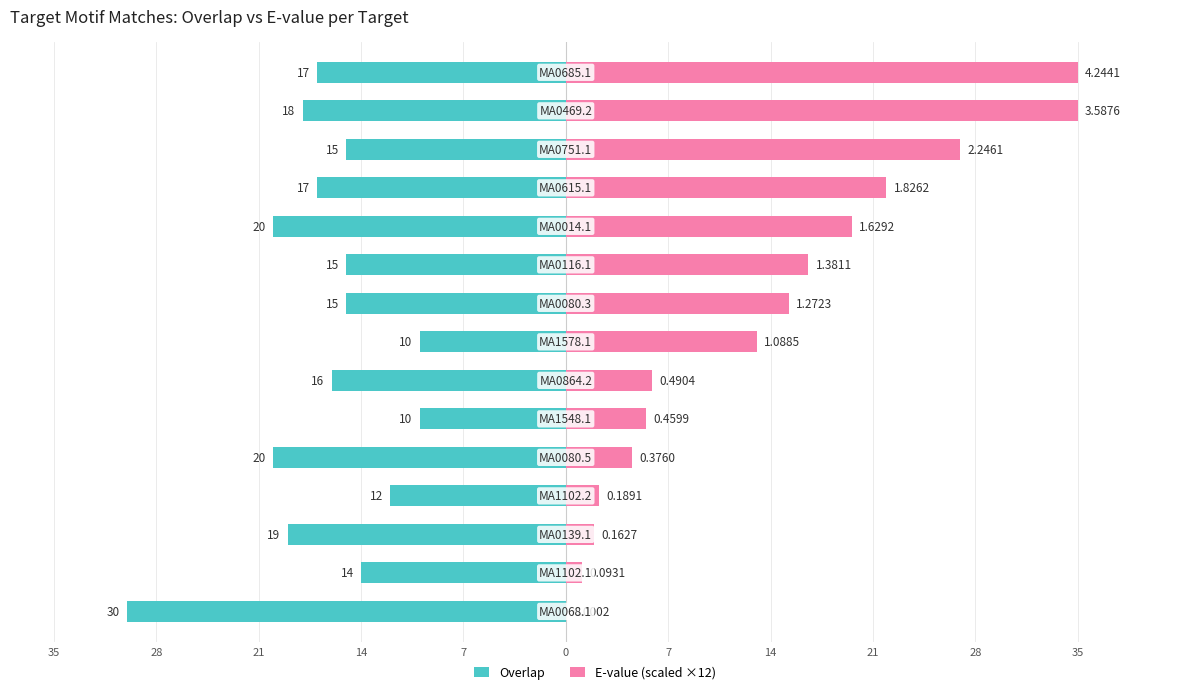

Reading left to right, transcribe all the data shown in this chart.

Overlap: -30.0	-14.0	-19.0	-12.0	-20.0	-10.0	-16.0	-10.0	-15.0	-15.0	-20.0	-17.0	-15.0	-18.0	-17.0
E-value (scaled): 0.0	1.1	2.0	2.3	4.5	5.5	5.9	13.1	15.3	16.6	19.6	21.9	27.0	35.0	35.0